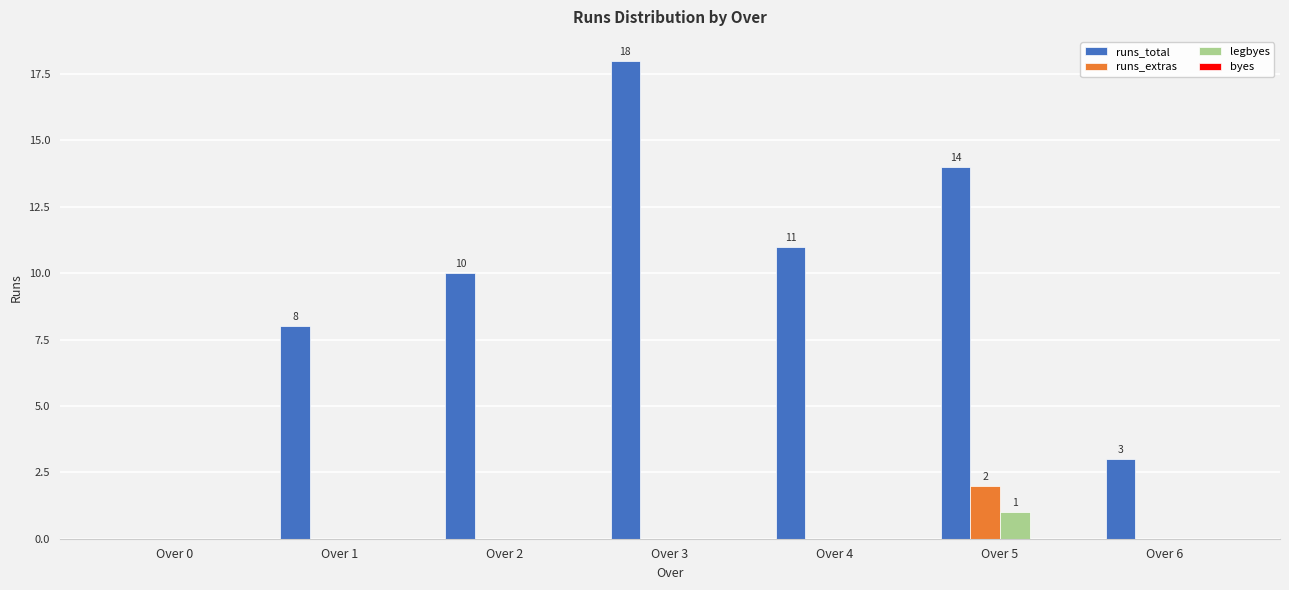

True or false: runs_total has a value of 5 at Over 4.

False